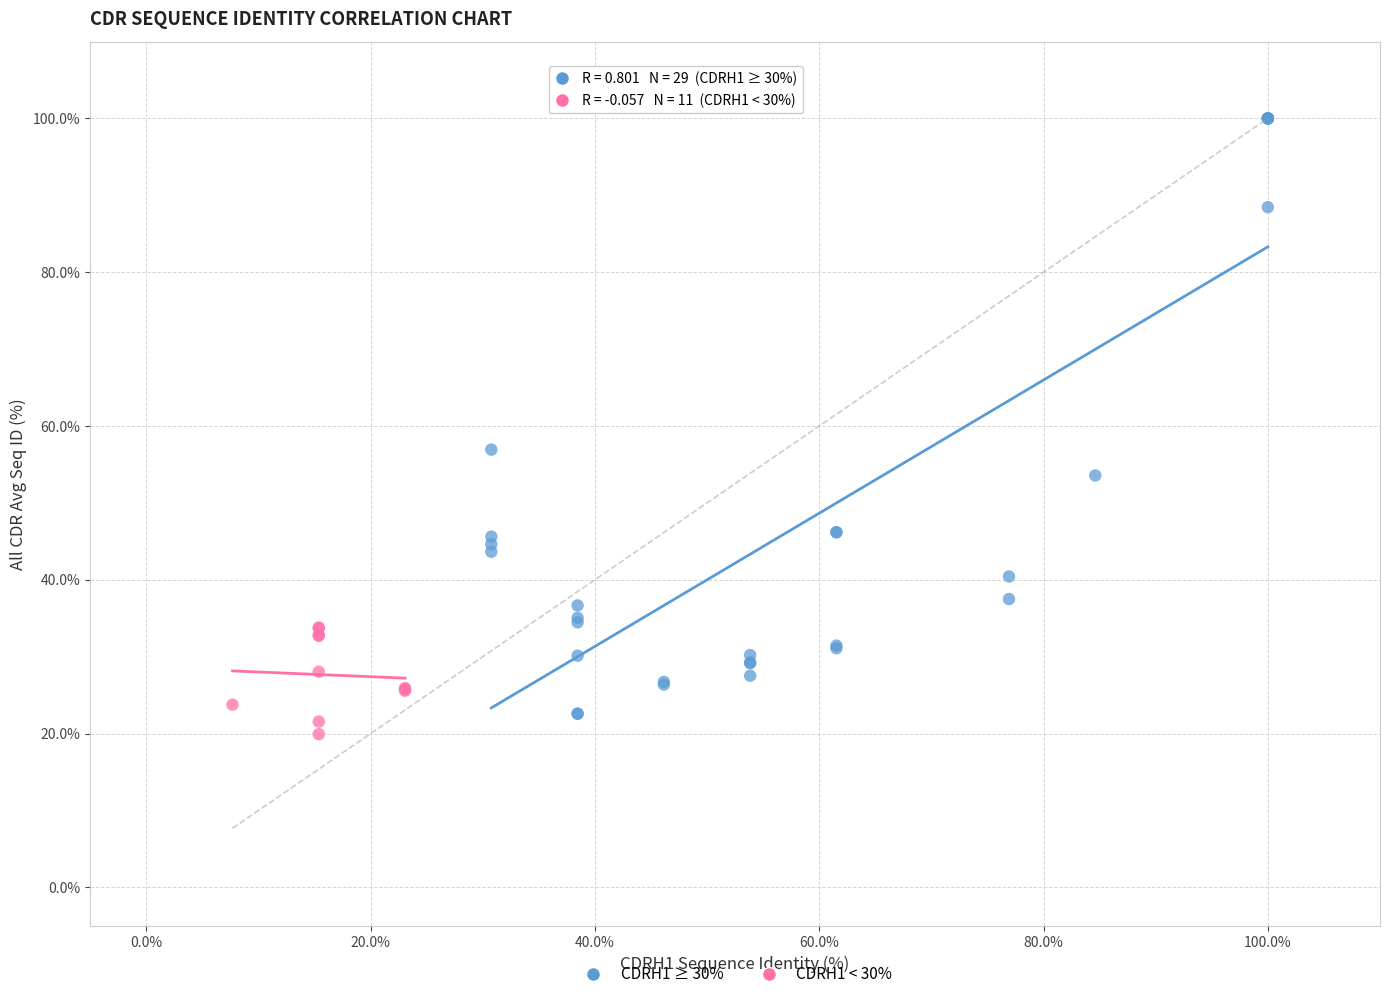

Which series contains the highest Y value?

CDRH1 ≥ 30%